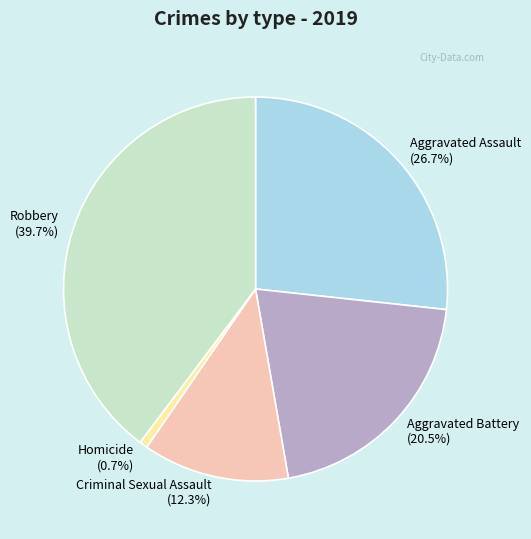

What percentage do Homicide and Aggravated Battery together represent?

21.2%